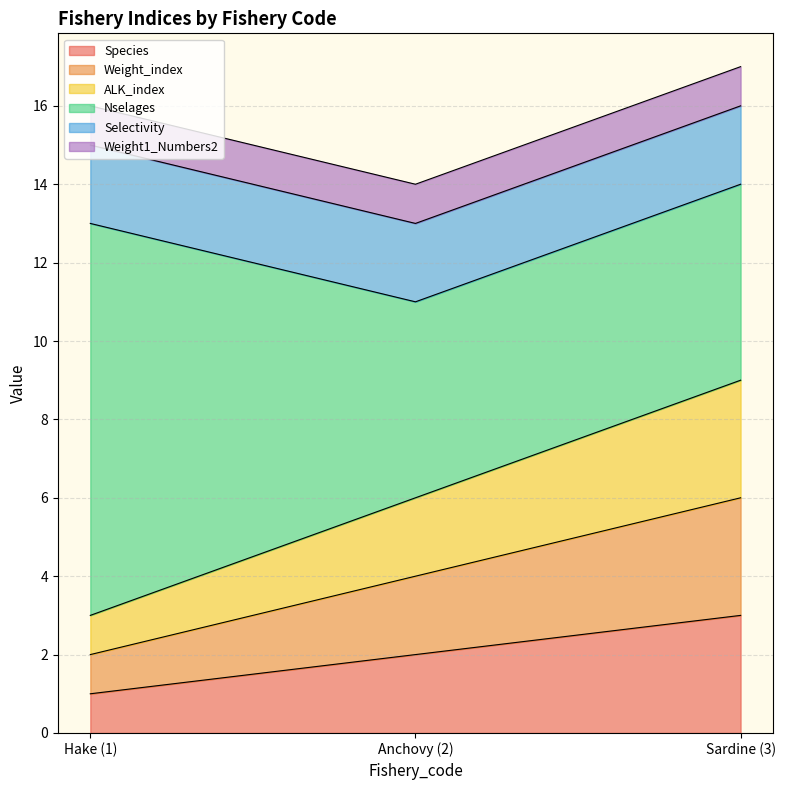

Between Sardine (3) and Hake (1), which is larger?

Sardine (3)